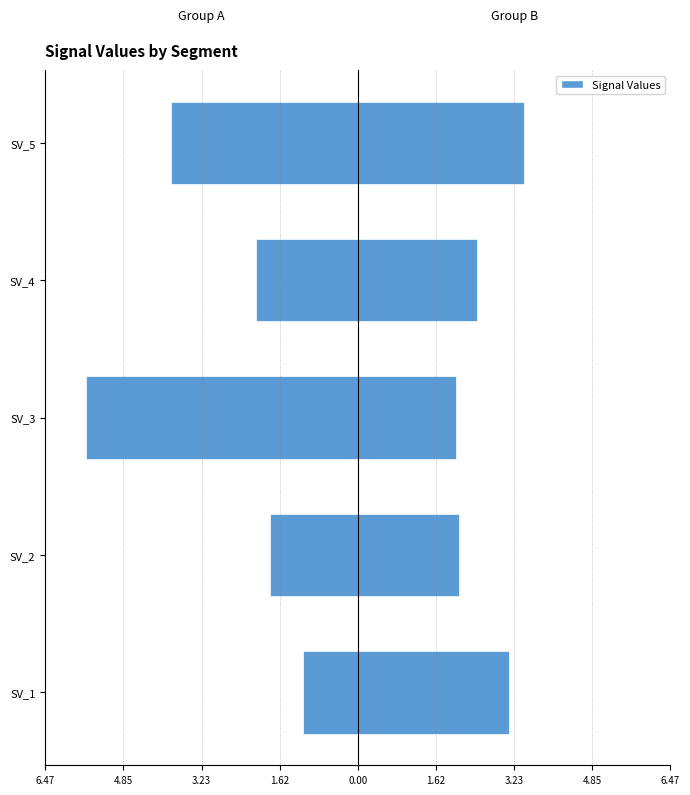

Reading left to right, what are all the values shown in this chart?

Left Group: -1.1	-1.8	-5.6	-2.1	-3.9
Right Group: 3.1	2.1	2.0	2.5	3.4